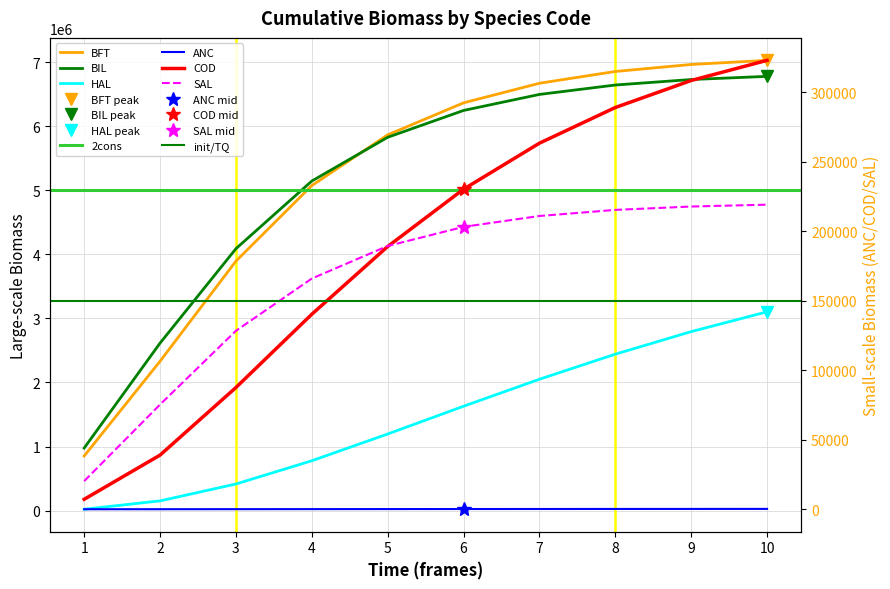

Between 2 and 5, which series saw the biggest shift?

BFT